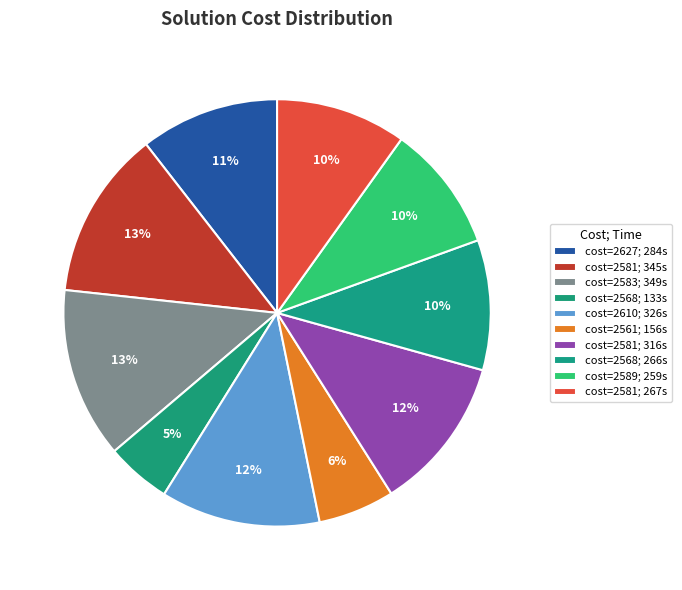

What is the smallest slice in the pie chart?

2568